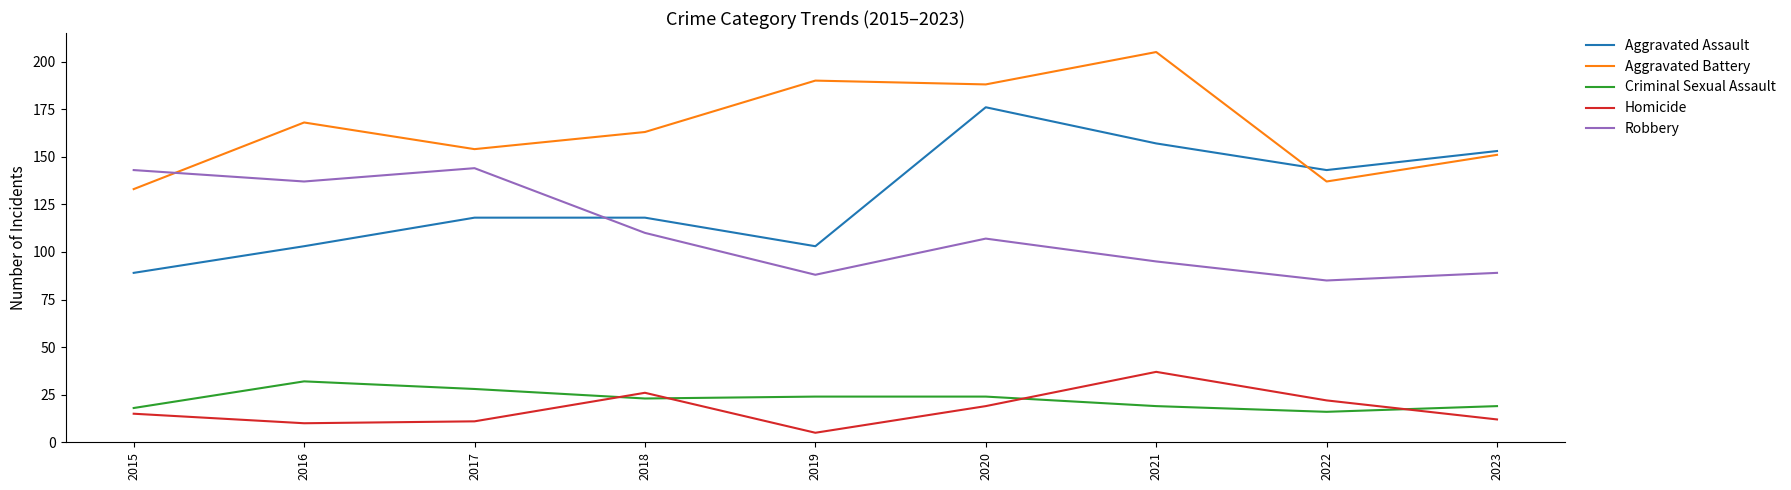

What is the greatest value displayed?

205